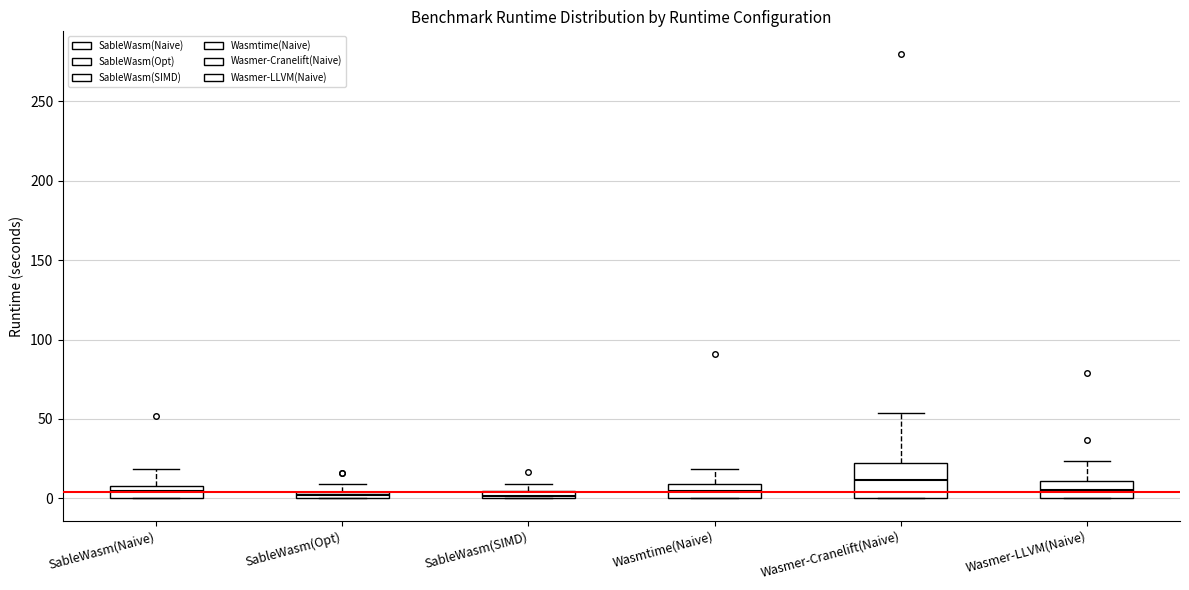

Which box is the tallest, from its lower edge to its upper edge?

Wasmer-Cranelift(Naive)